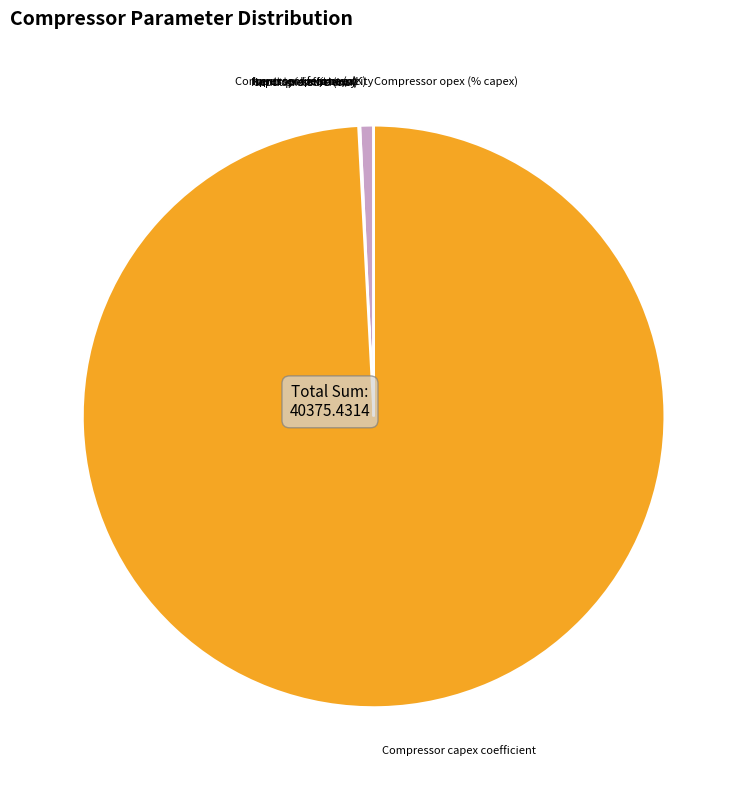

Does Compressor capex coefficient account for over 50% of the chart?

Yes